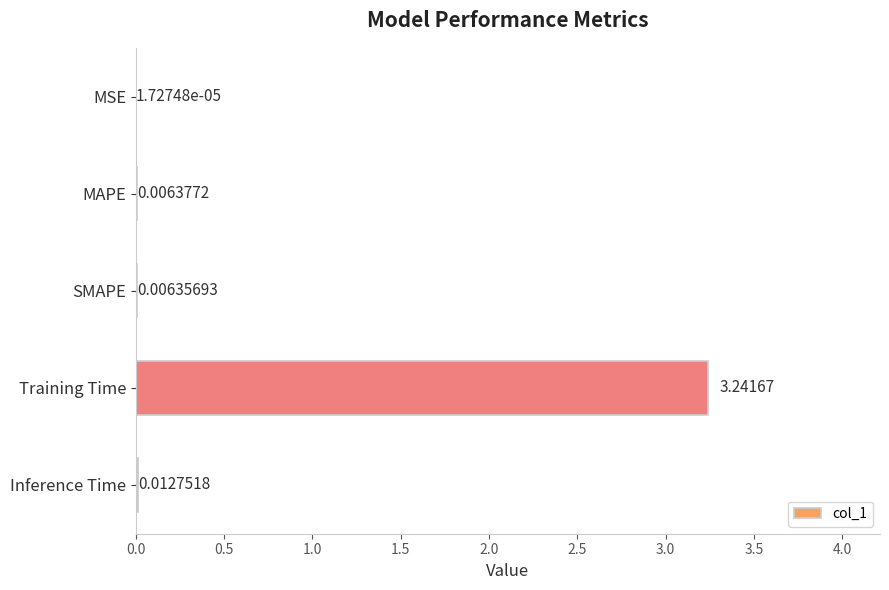

Are the bars horizontal?

Yes